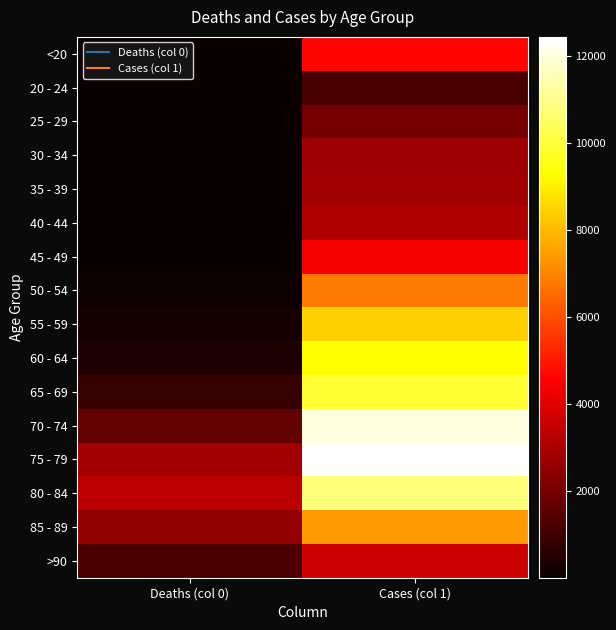

Count the number of data series in this chart.

16